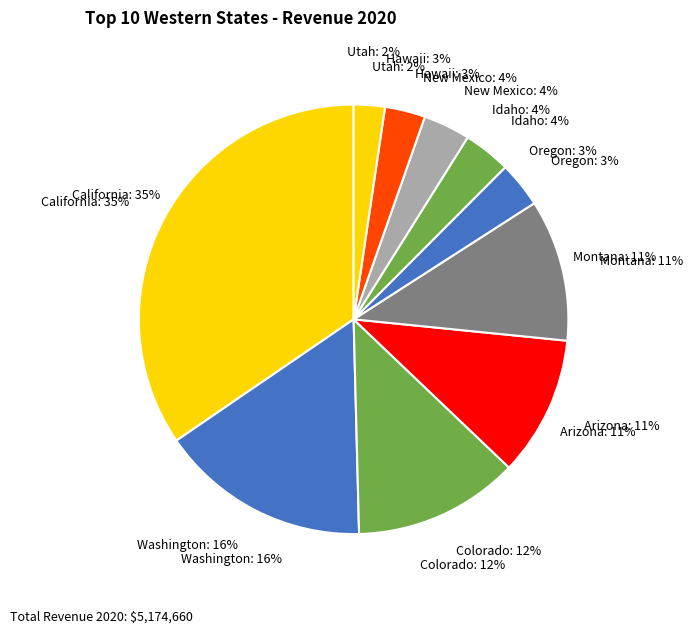

How many slices are in this pie chart?

10